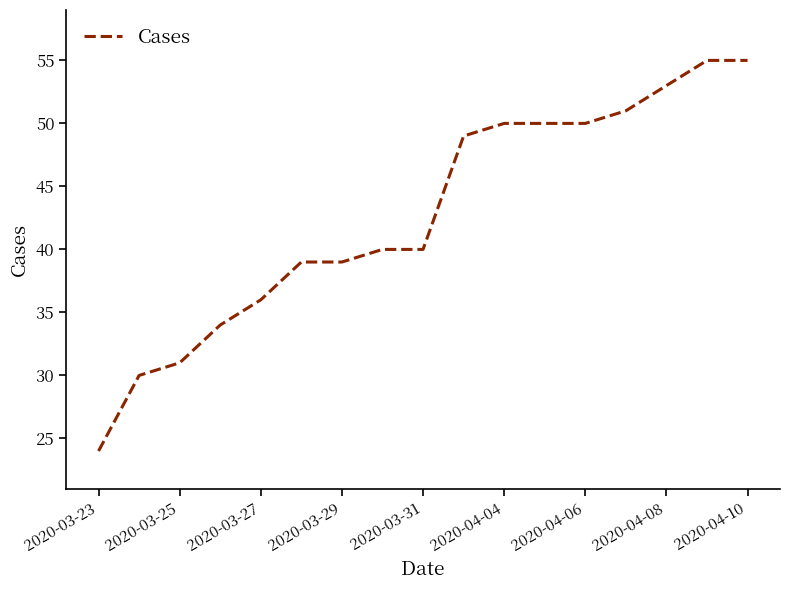

How many lines are shown in the chart?

1